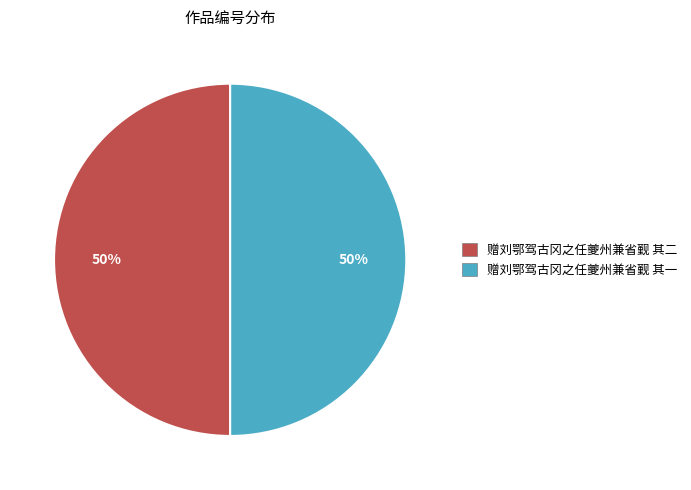

Is it true that 赠刘鄂驾古冈之任夔州兼省觐 其二 is 50% of the pie?

True